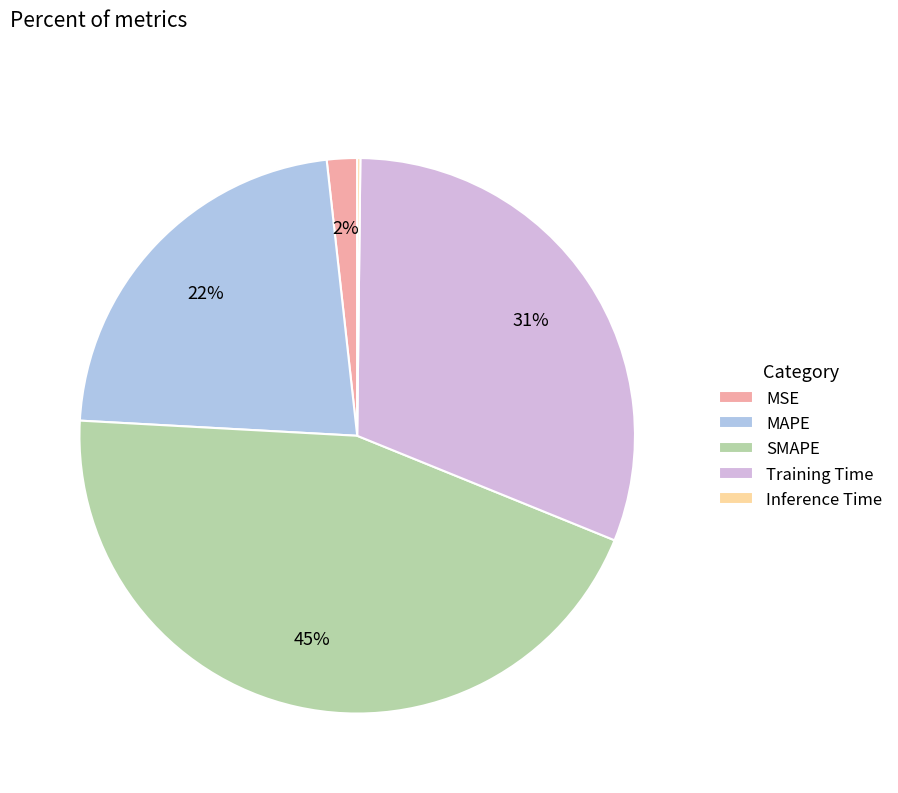

Which slice is the largest?

SMAPE